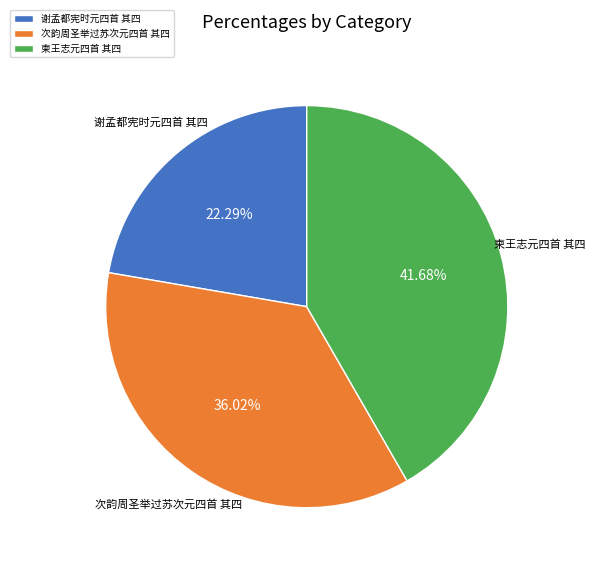

What percentage is the 柬王志元四首 其四 slice, to the nearest percent?

42%